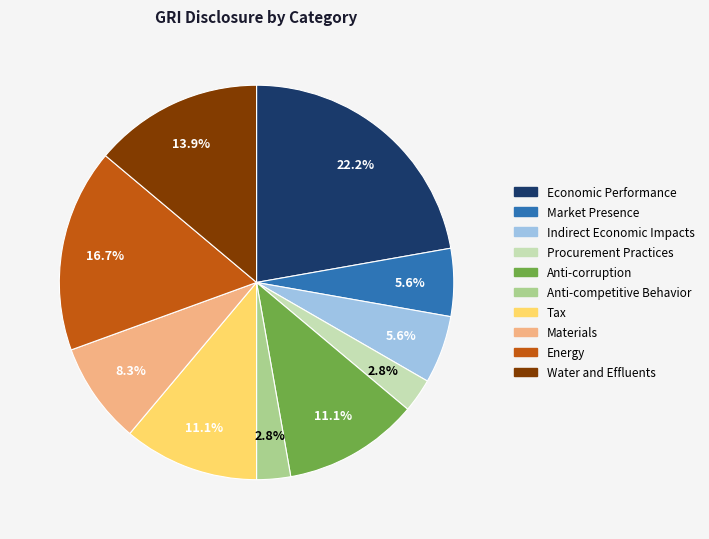

What is the ratio of the value at Economic Performance to the value at Market Presence?

4.0